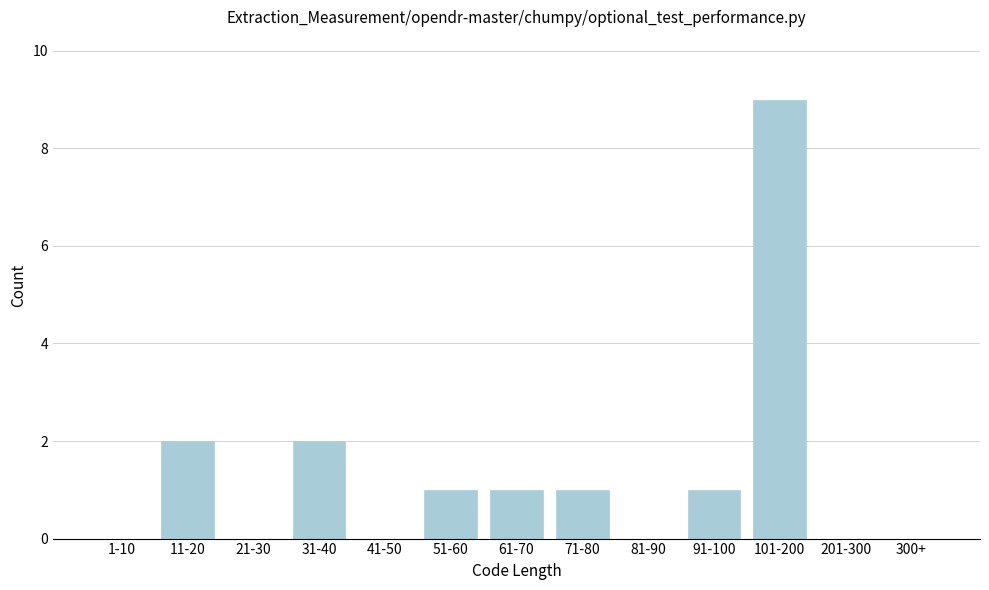

Reading left to right, extract all data points from this chart.

1-10=0	11-20=2	21-30=0	31-40=2	41-50=0	51-60=1	61-70=1	71-80=1	81-90=0	91-100=1	101-200=9	201-300=0	300+=0